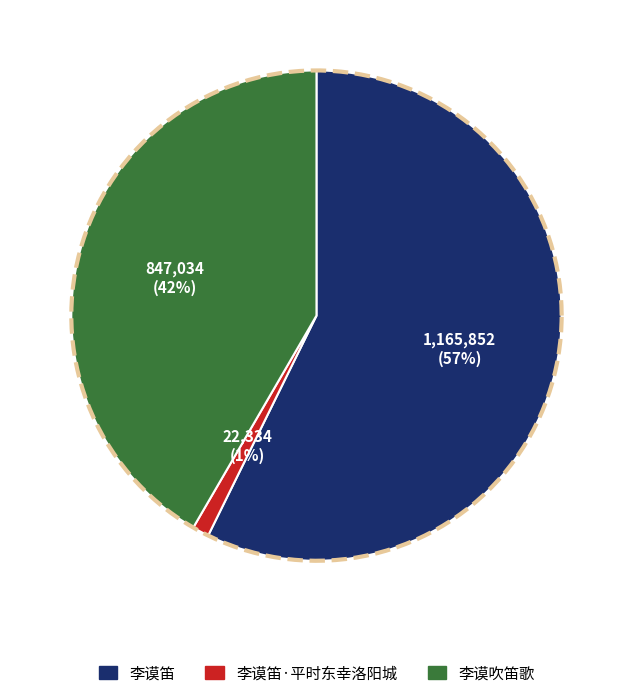

Which slice represents more than half of the pie?

李谟笛